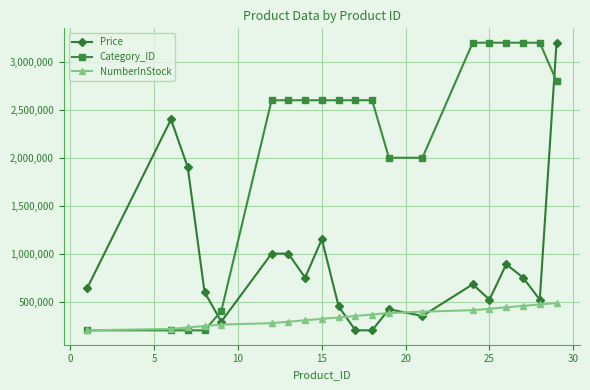

What is the value of the Category_ID point at the 2nd from the left?

200000.0